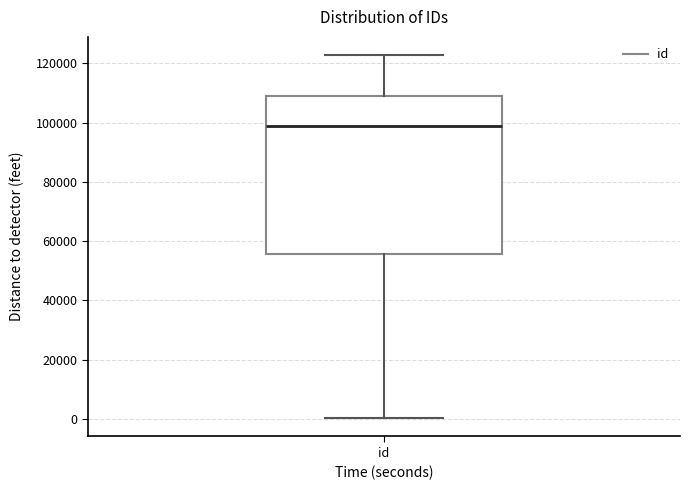

Read this box plot against the y-axis: the position of the median line, the range covered by the box, and the ends of both whiskers. The values are not printed on the chart, so give them approximately, as read against the axis.

median 98000, box 56000 to 110000, whiskers 0 to 122000